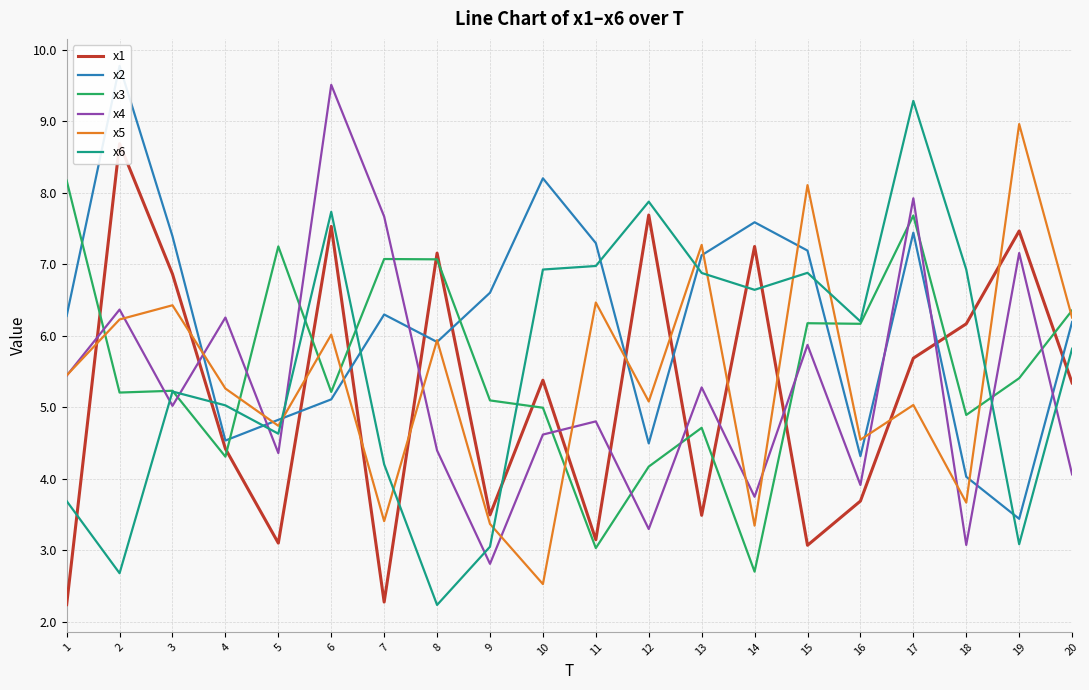

What are all the series names shown in the legend?

x1, x2, x3, x4, x5, x6